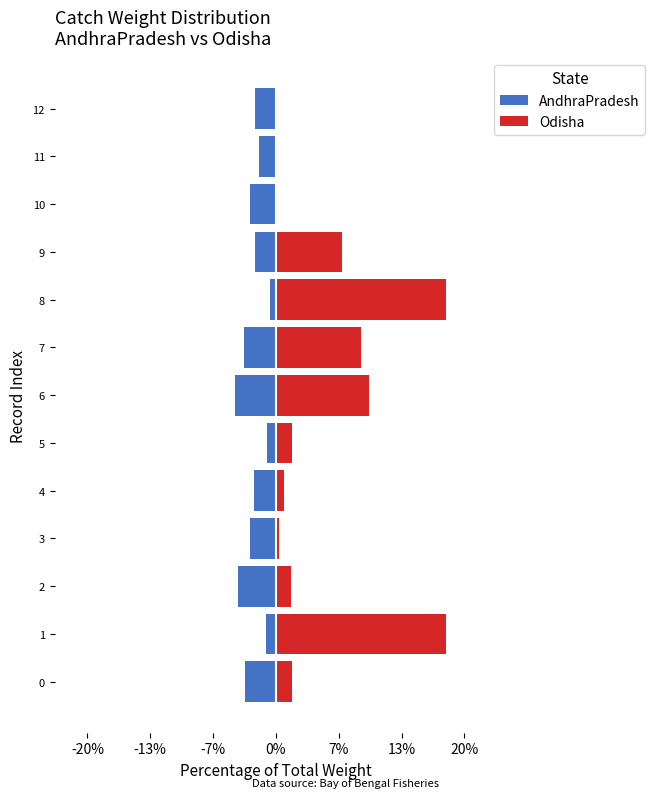

How many values in the Odisha series are below 1?

5